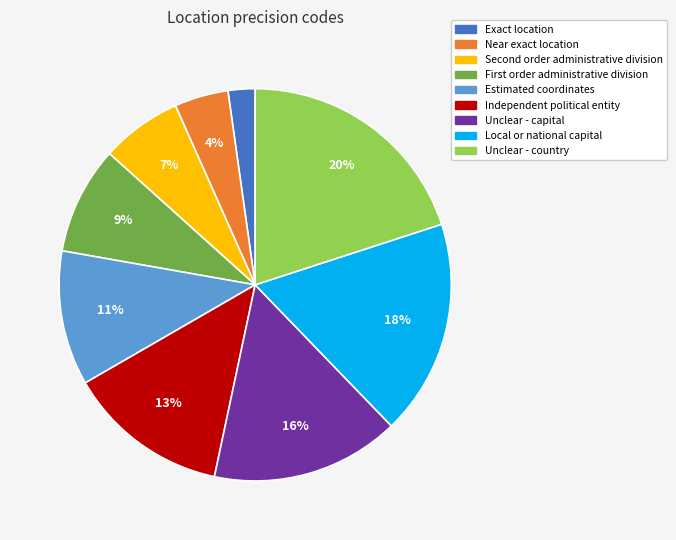

What percentage is the Near exact location slice, to the nearest percent?

4%